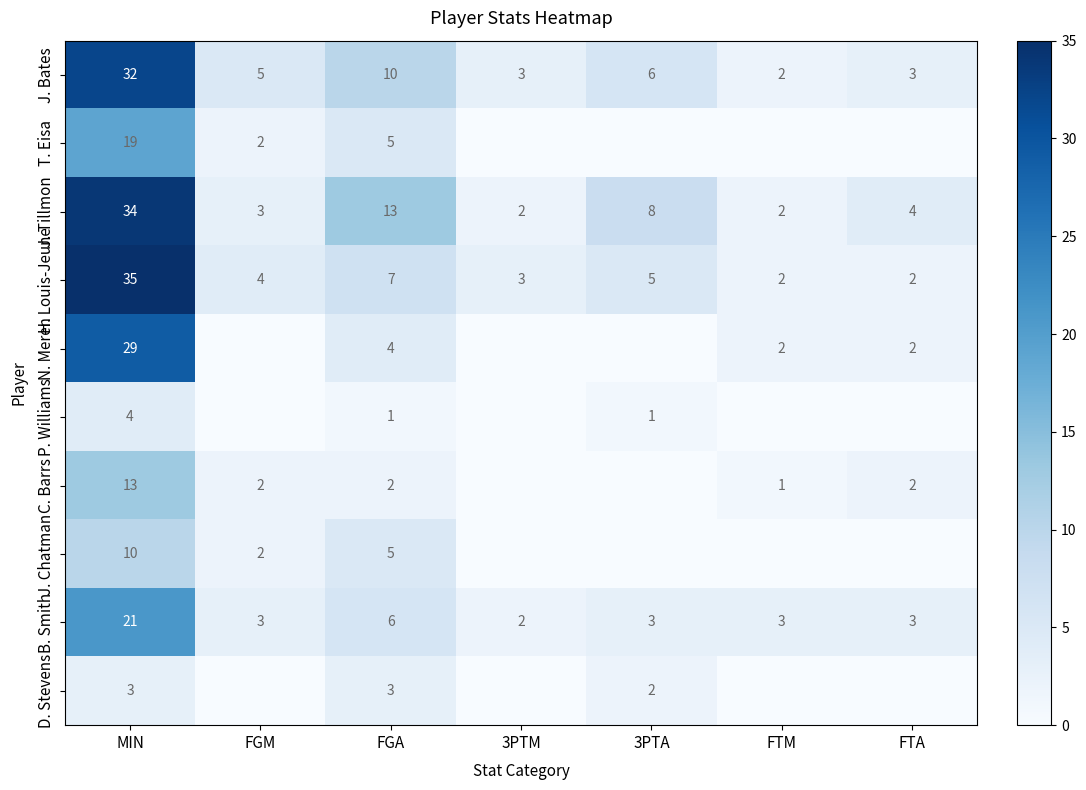

How many data points in B. Smith are less than 3?

1